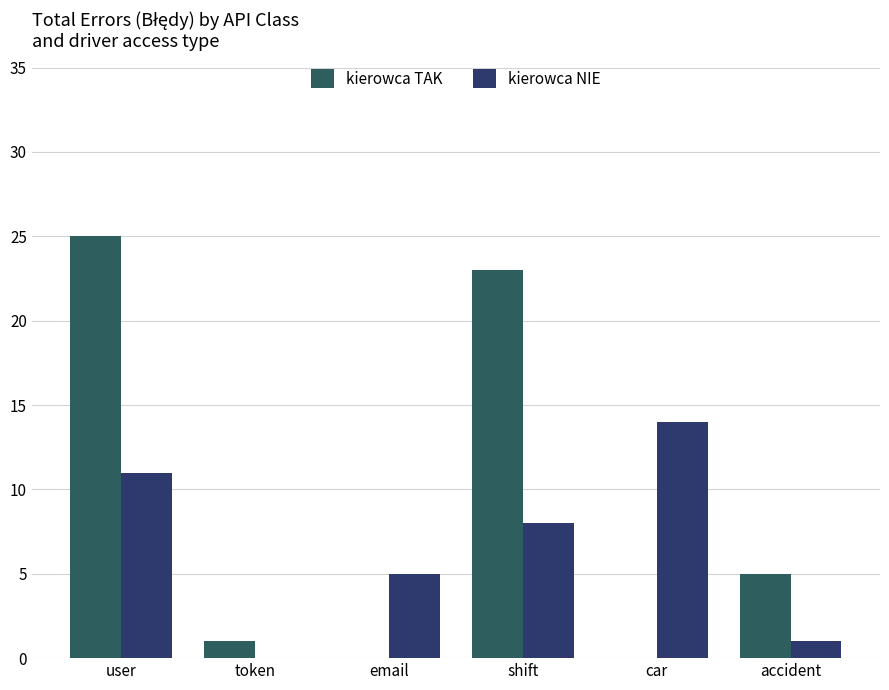

Which category has the highest value in the kierowca NIE series?

car